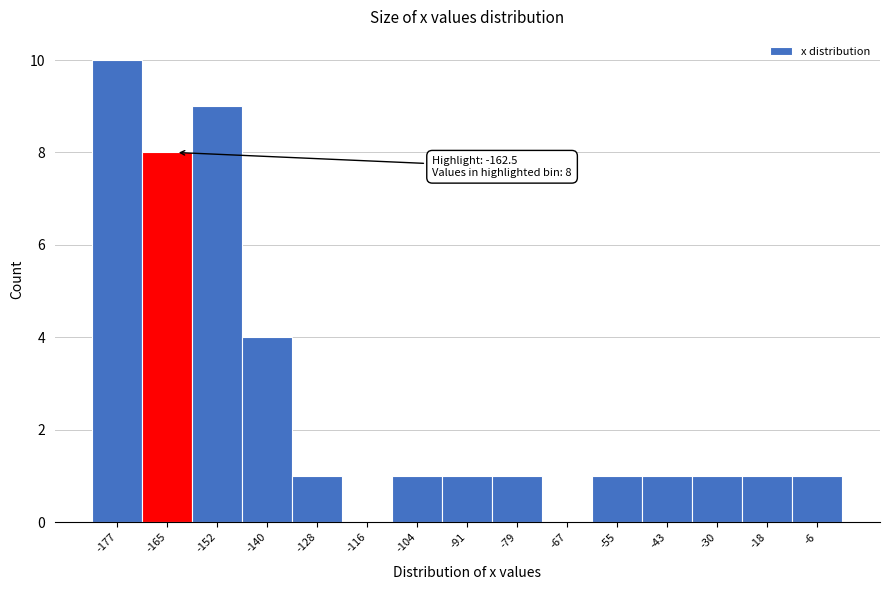

Over which range of the x-axis is the bar tallest?

-182 to -170